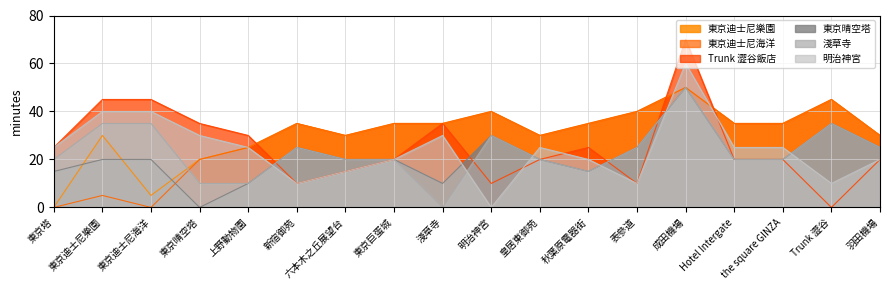

Is it true that 東京迪士尼海洋 equals -21 at 東京塔?

False